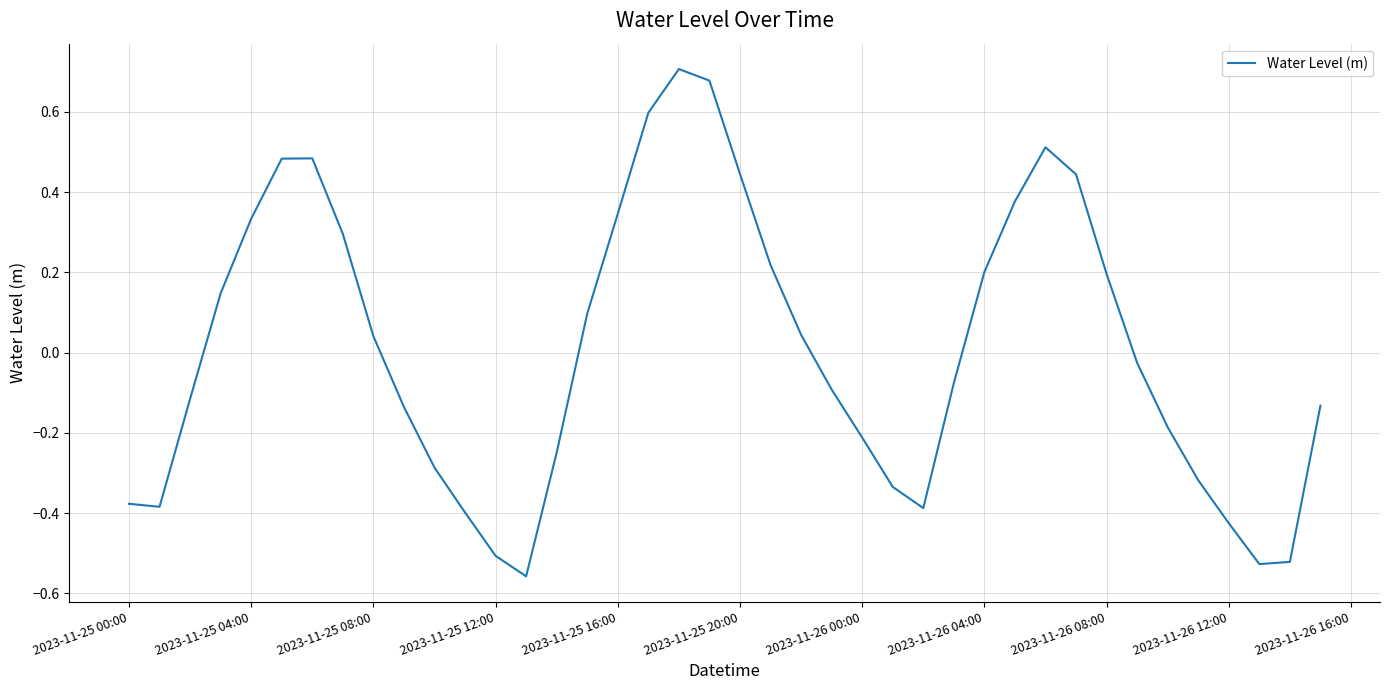

The chart shows a value of 0.3 at 2023-11-26 04:00. True or false?

False